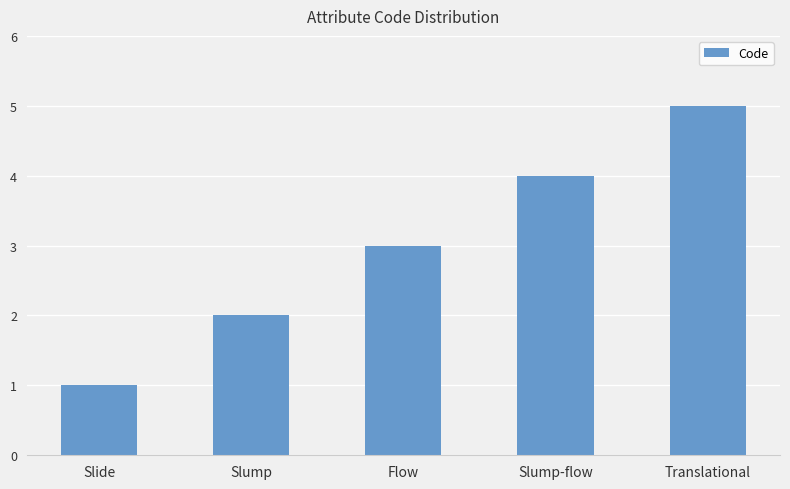

Which has a higher value, Slump or Translational?

Translational